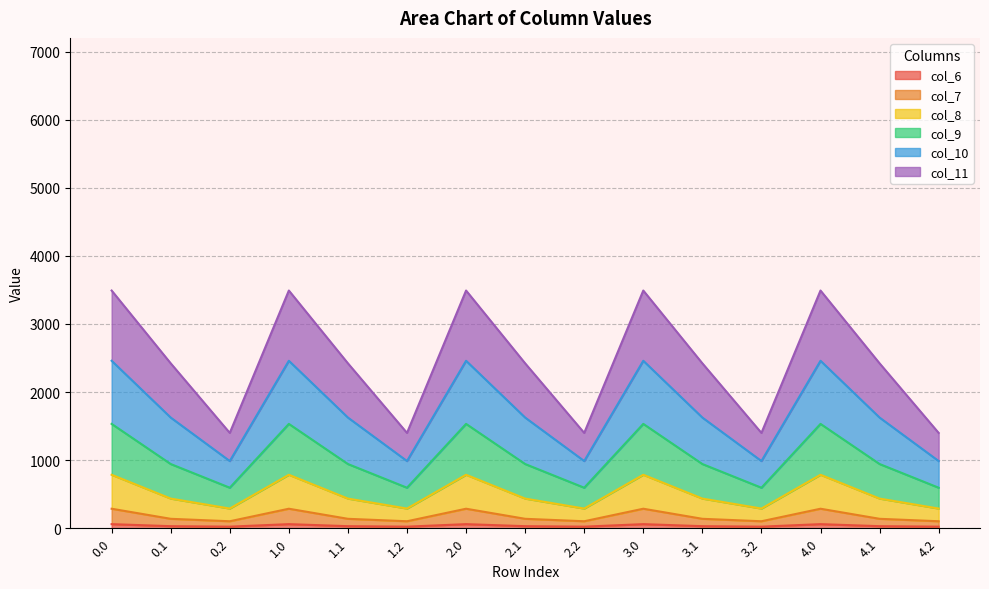

What position from the right is 0.0?

15